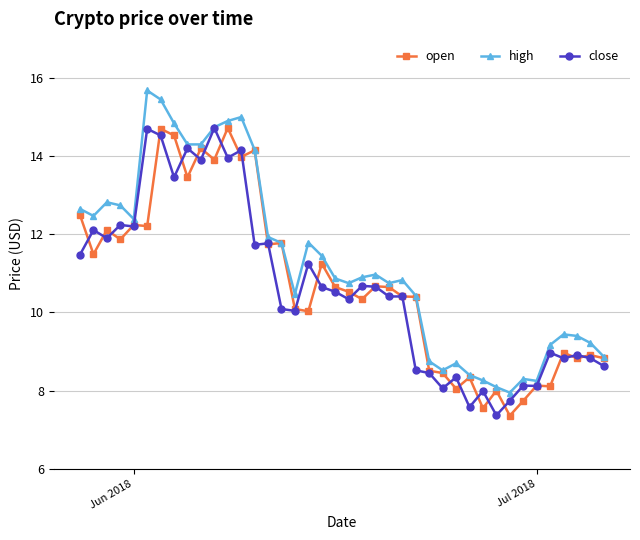

What is the smallest value displayed?

7.4